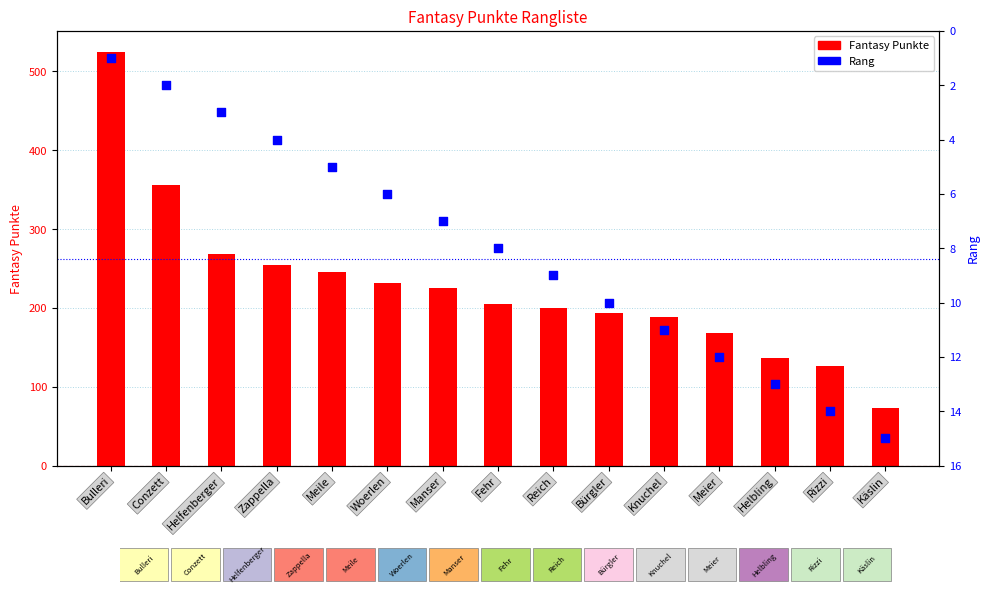

Is the value of Rang at Rizzi greater than the value of Fantasy Punkte at Bürgler?

No